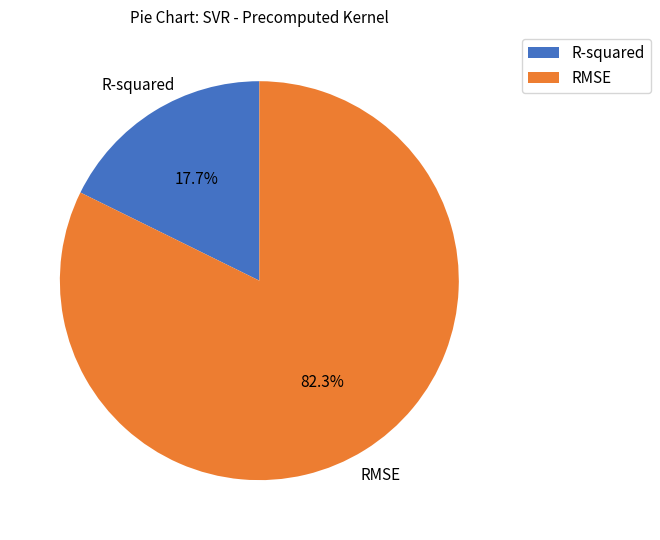

What portion of the pie excludes R-squared?

82.3%